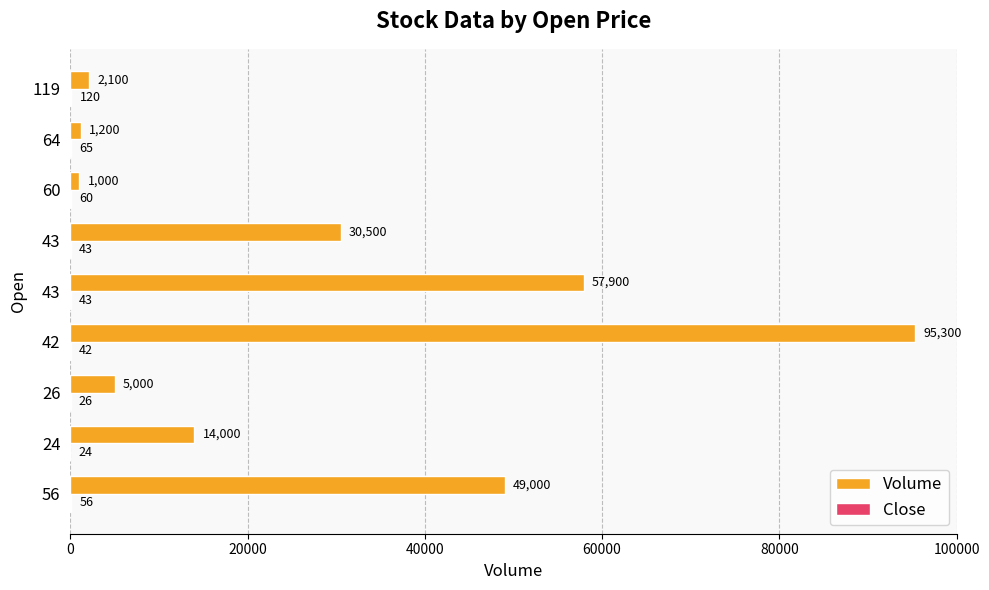

Reading left to right, transcribe all the data shown in this chart.

Volume: 49000	14000	5000	95300	57900	30500	1000	1200	2100
Close: 56	24	26	42	43	43	60	65	120